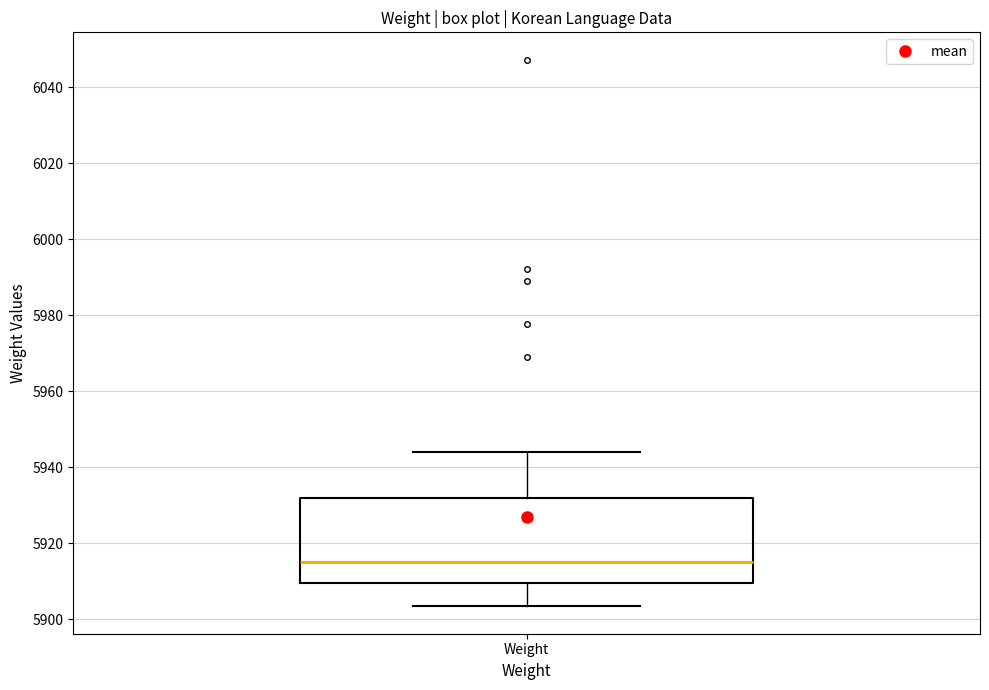

Transcribe this box plot: give where the median line is, the range the box spans, and where the two whiskers end, as read against the y-axis. The values are not printed on the chart, so give them approximately, as read against the axis.

median 5916, box 5910 to 5932, whiskers 5904 to 5944